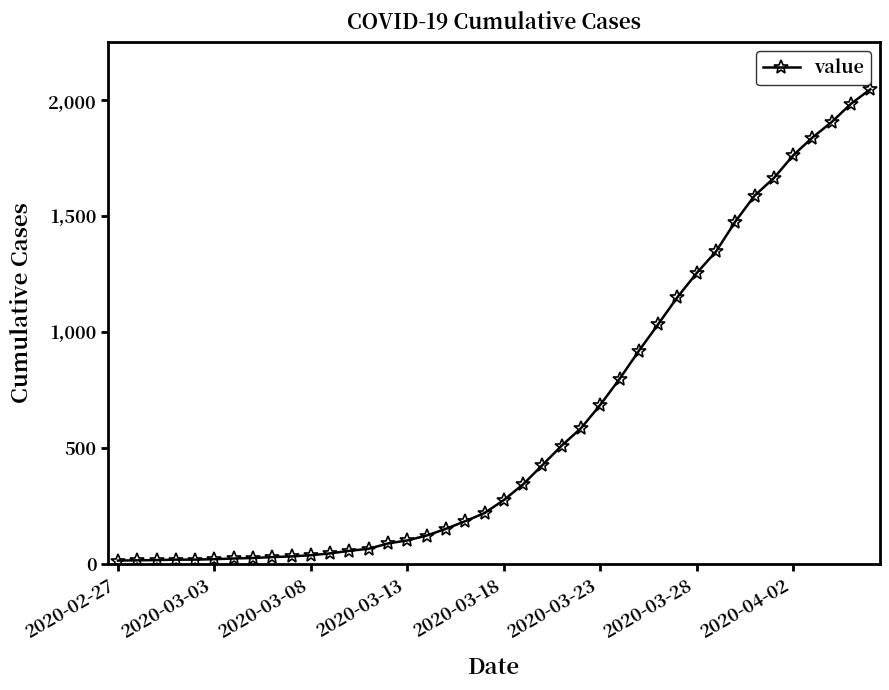

What is the greatest value displayed?

2047